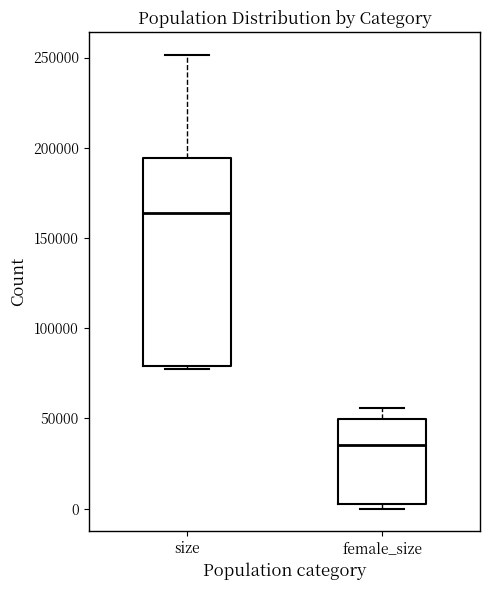

Comparing the boxes themselves (not the whiskers), which one is the tallest?

size